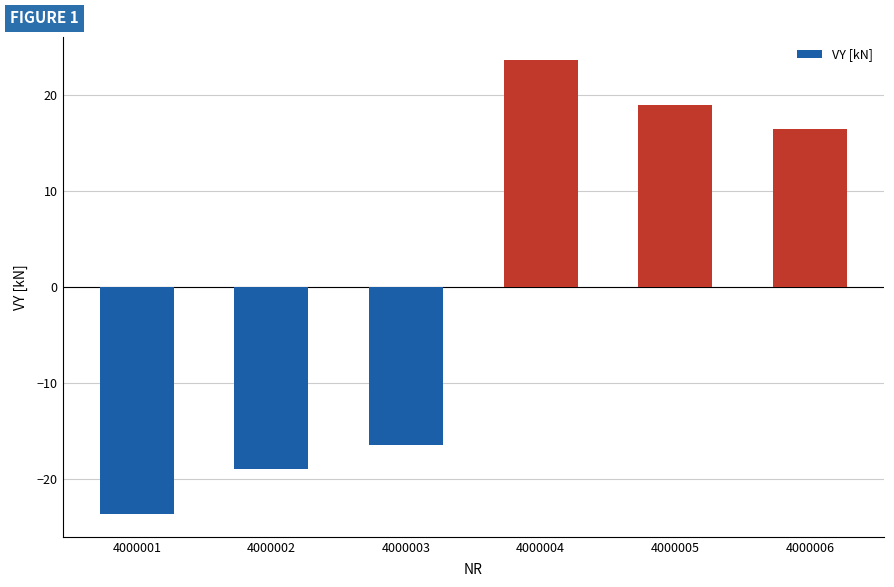

Rank the categories by value from lowest to highest.

4000001, 4000002, 4000003, 4000006, 4000005, 4000004